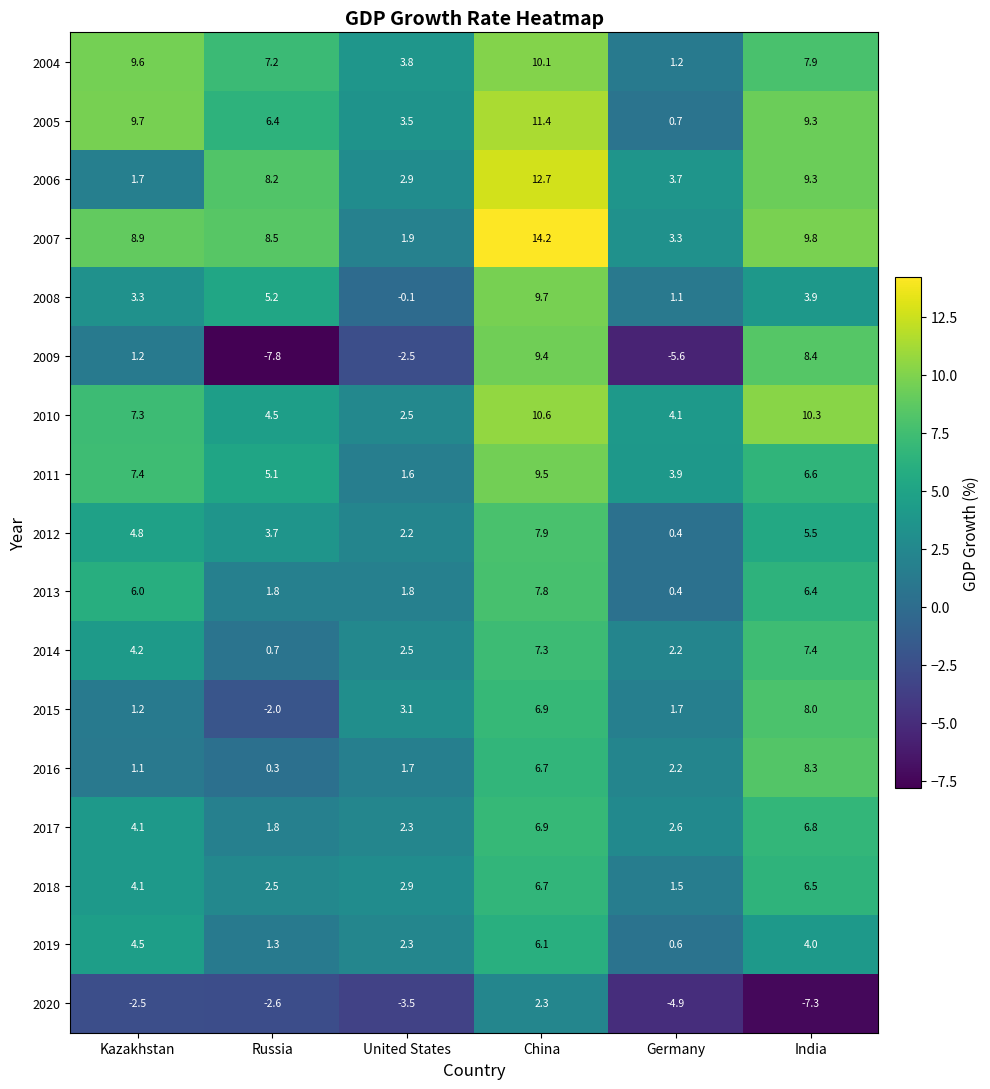

Rank the series by their maximum value, from lowest to highest.

2020, 2019, 2018, 2017, 2014, 2013, 2012, 2015, 2016, 2009, 2011, 2008, 2004, 2010, 2005, 2006, 2007